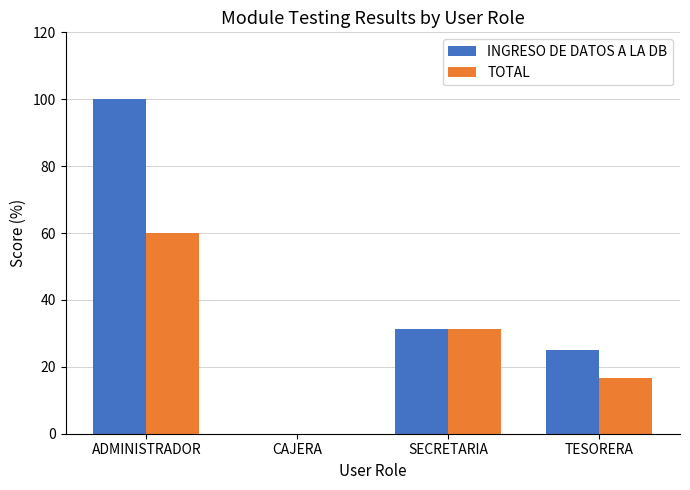

What is the sum of the INGRESO DE DATOS A LA DB values at CAJERA and TESORERA?

25.0